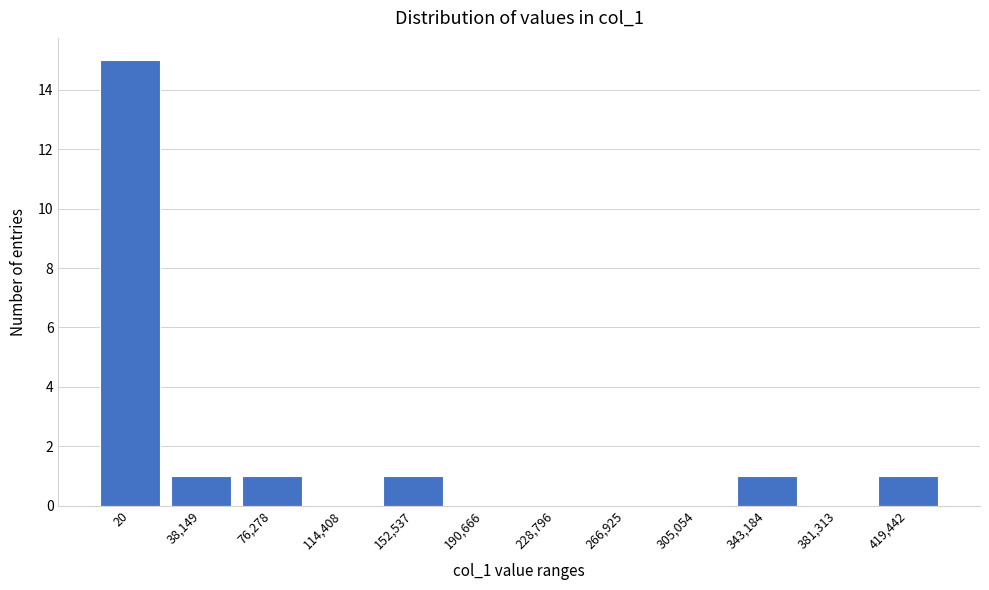

Reading left to right, extract all data points from this chart.

20=15	38,149=1	76,278=1	114,408=0	152,537=1	190,666=0	228,796=0	266,925=0	305,054=0	343,184=1	381,313=0	419,442=1